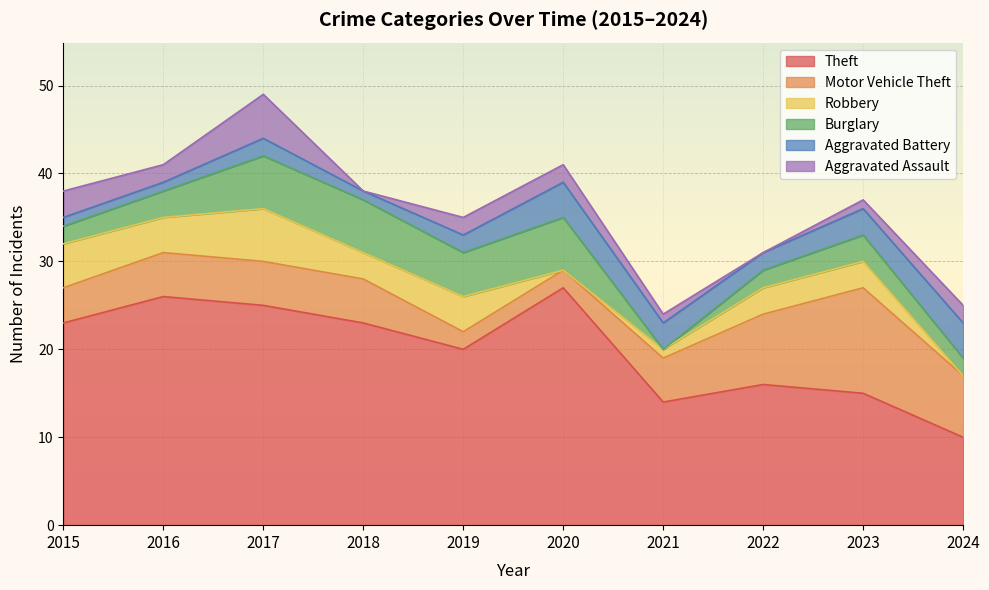

What is the value of the Aggravated Assault point at the 3rd from the left?

5